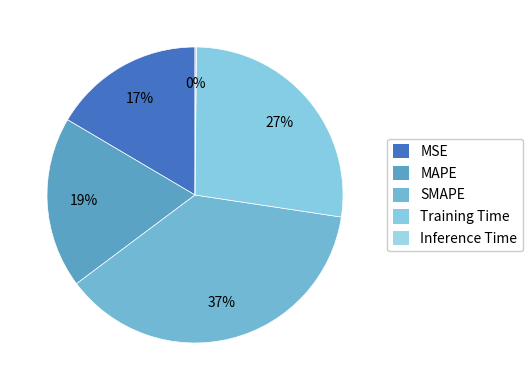

What is the change in value from MSE to Training Time?

+0.6